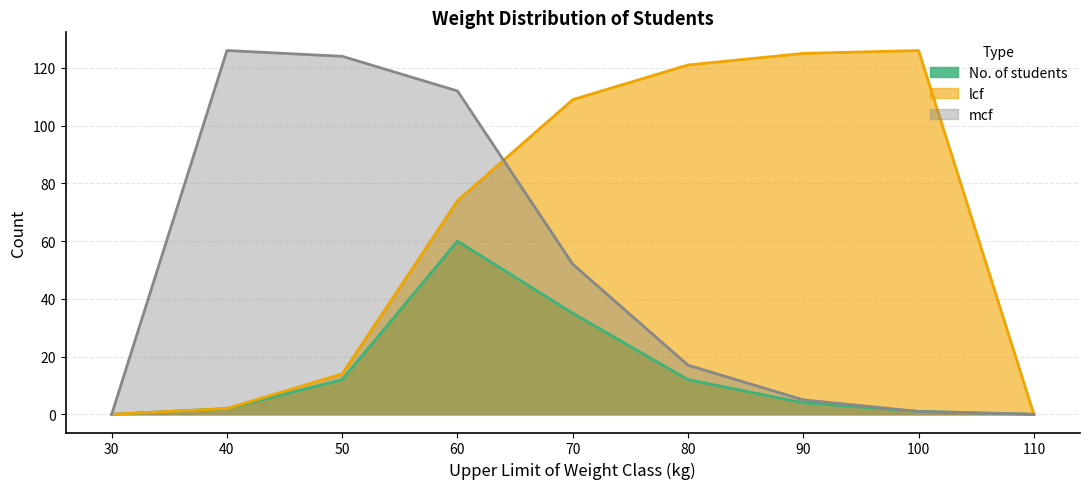

Between 80 and 50, which is larger?

80